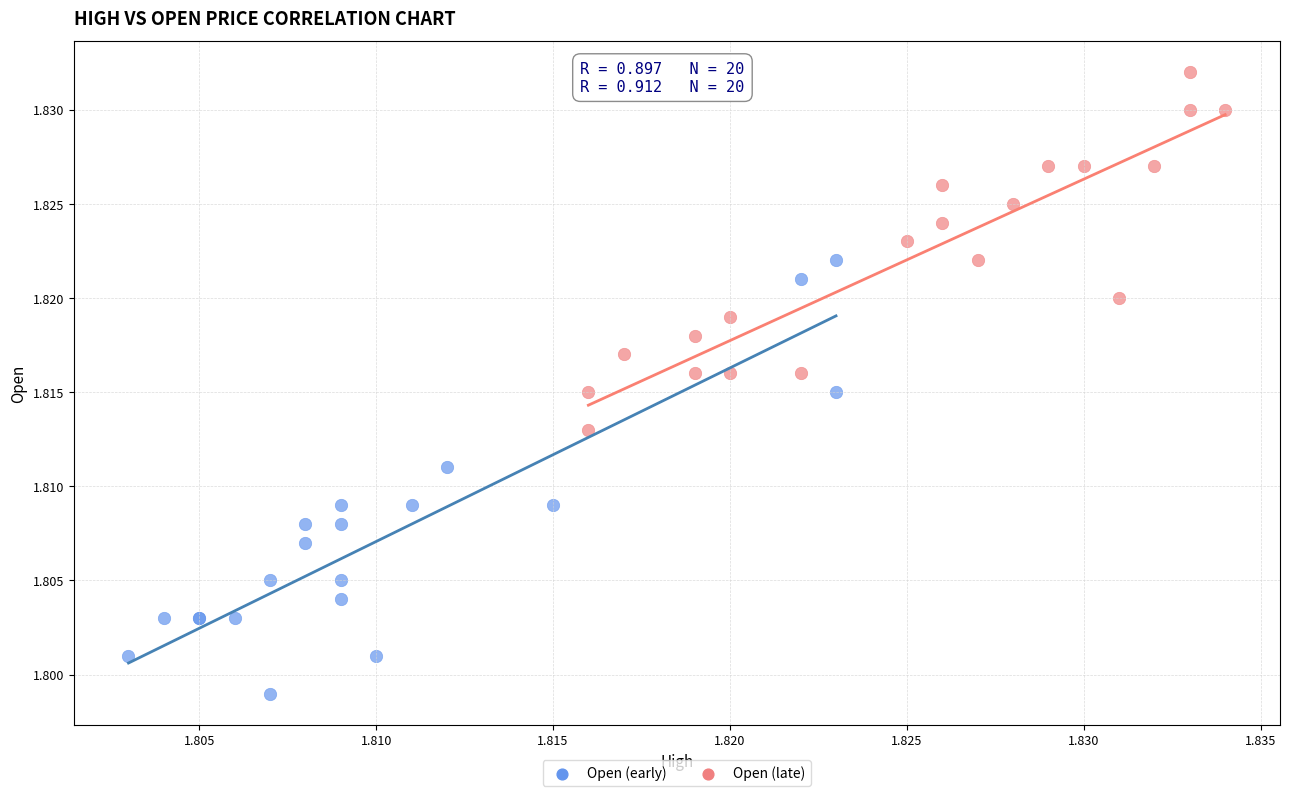

Which series reaches the minimum Y coordinate?

Open (early)